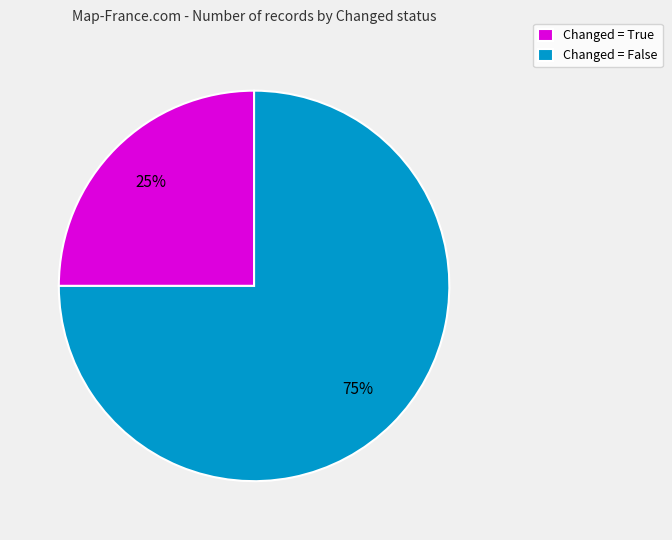

Does any single category account for the majority?

Yes